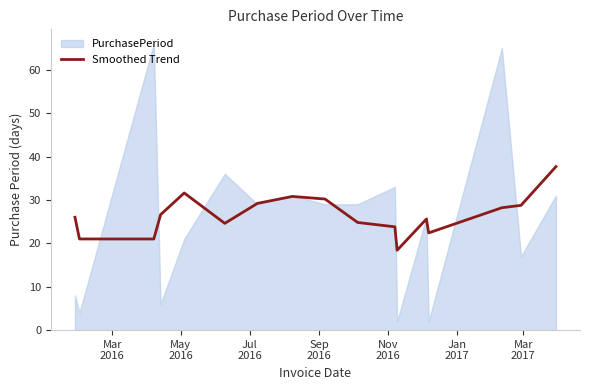

How many categories are shown in the chart?

17